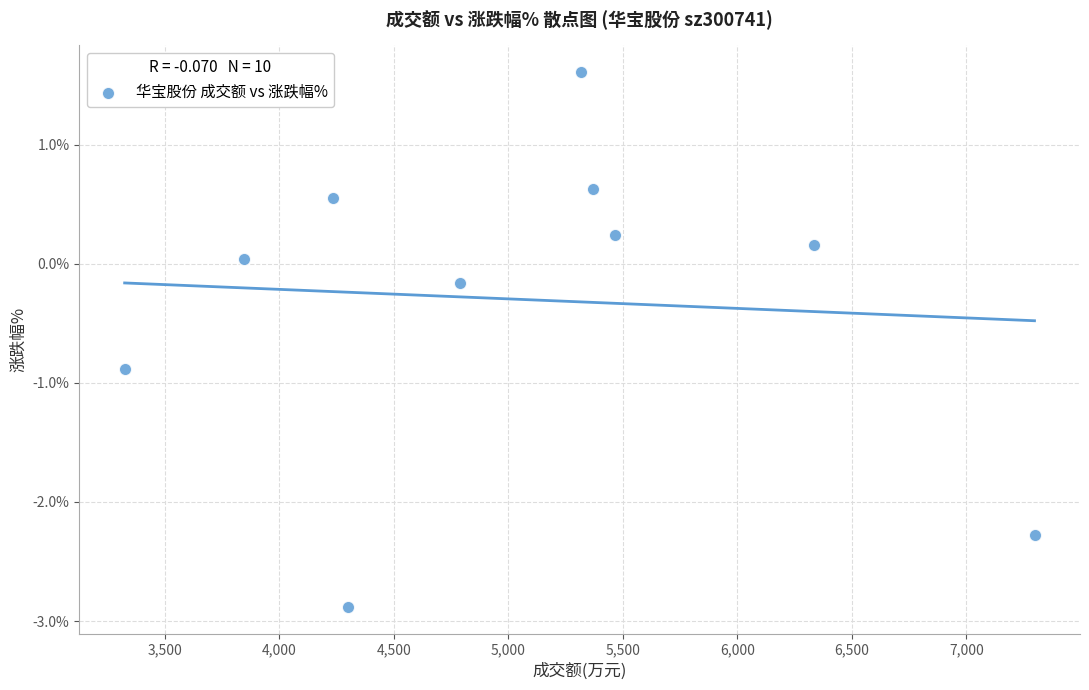

What is the average X value?

5028.8